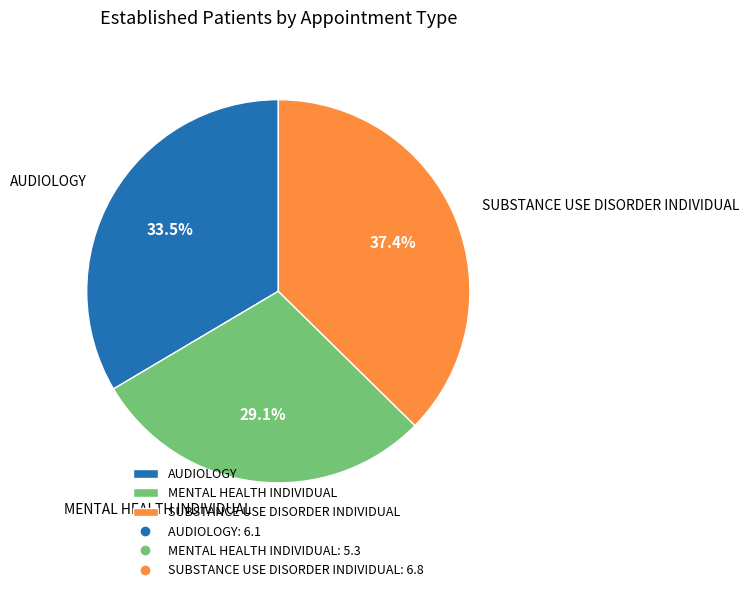

Which has a higher value, MENTAL HEALTH INDIVIDUAL or SUBSTANCE USE DISORDER INDIVIDUAL?

SUBSTANCE USE DISORDER INDIVIDUAL